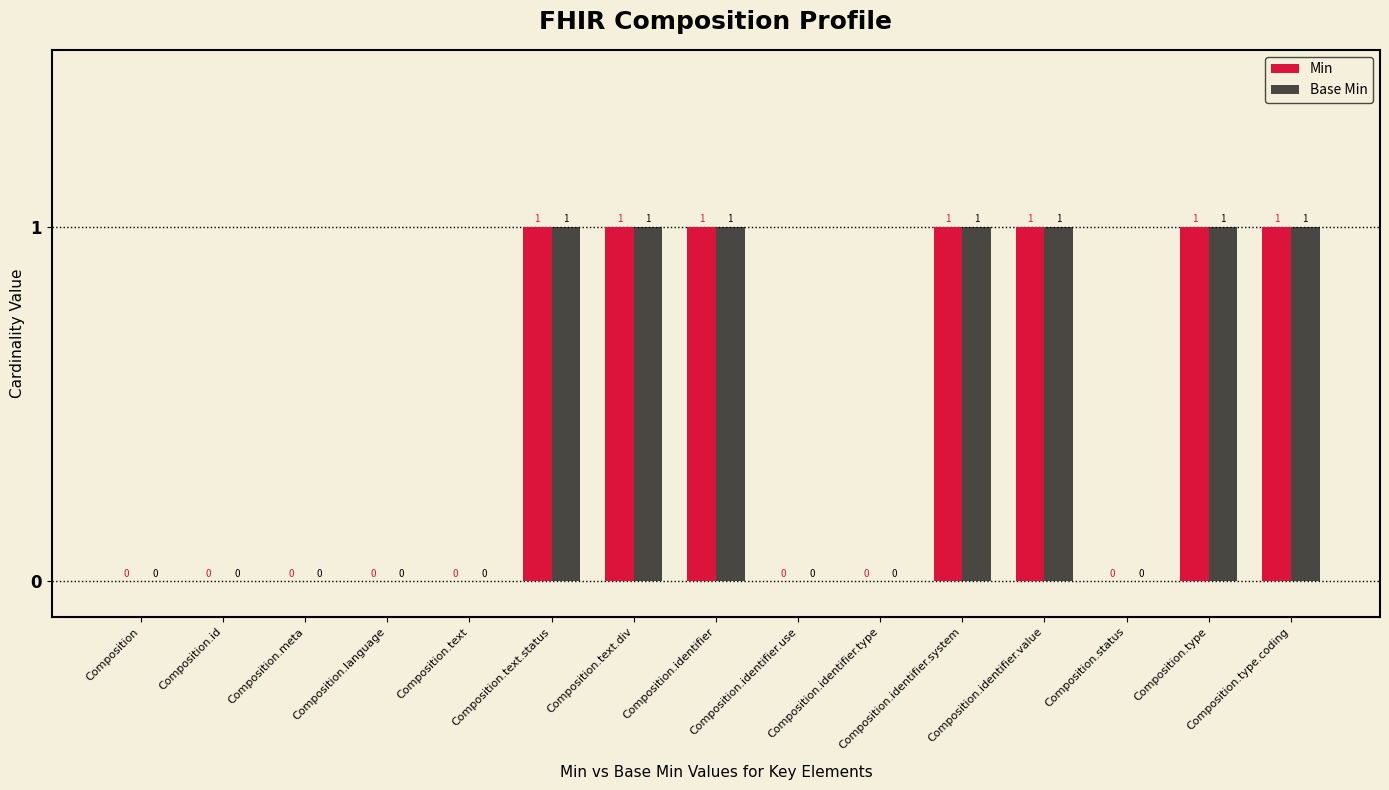

How many Base Min values are between 0 and 1?

15